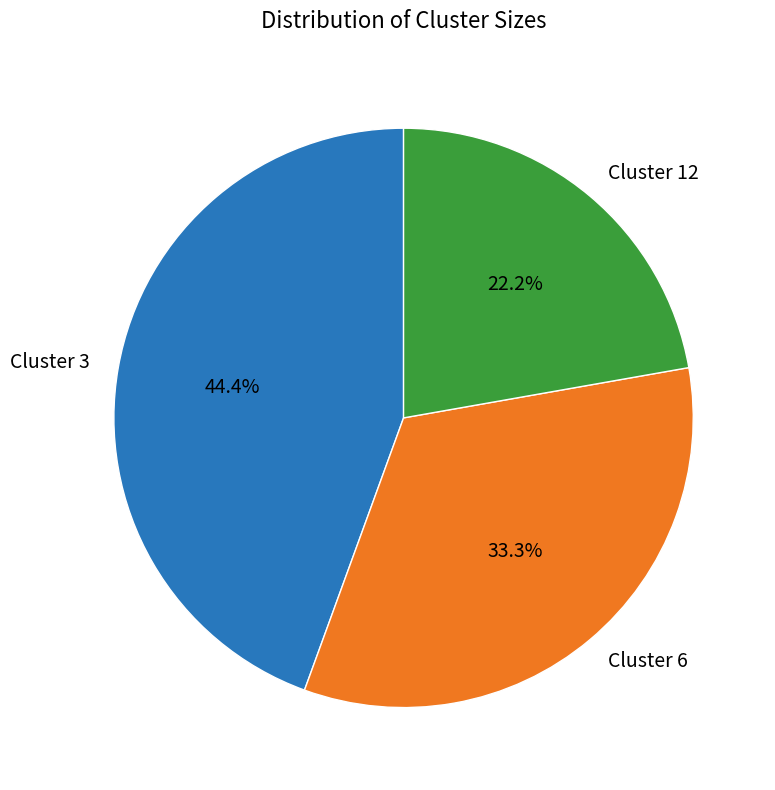

What is the total percentage of Cluster 6 and Cluster 3?

77.8%